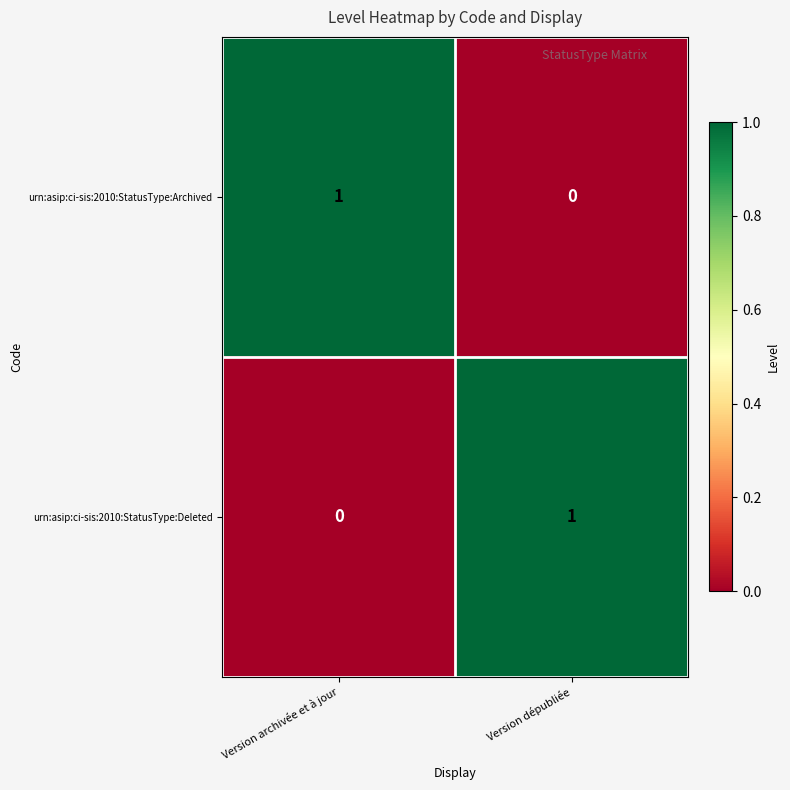

At which label does urn:asip:ci-sis:2010:StatusType:Archived reach its minimum?

Version dépubliée